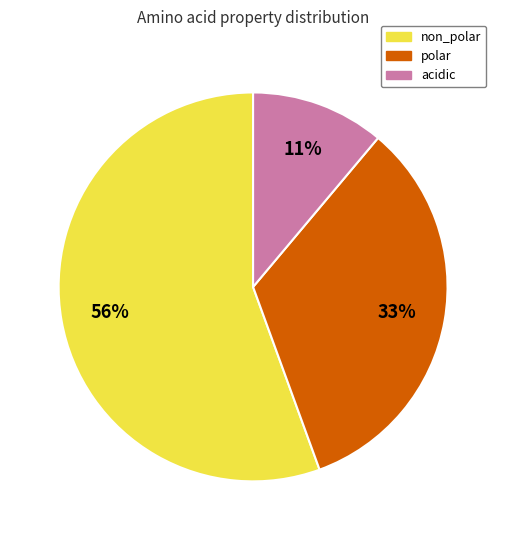

What percentage is the polar slice, to the nearest percent?

33%